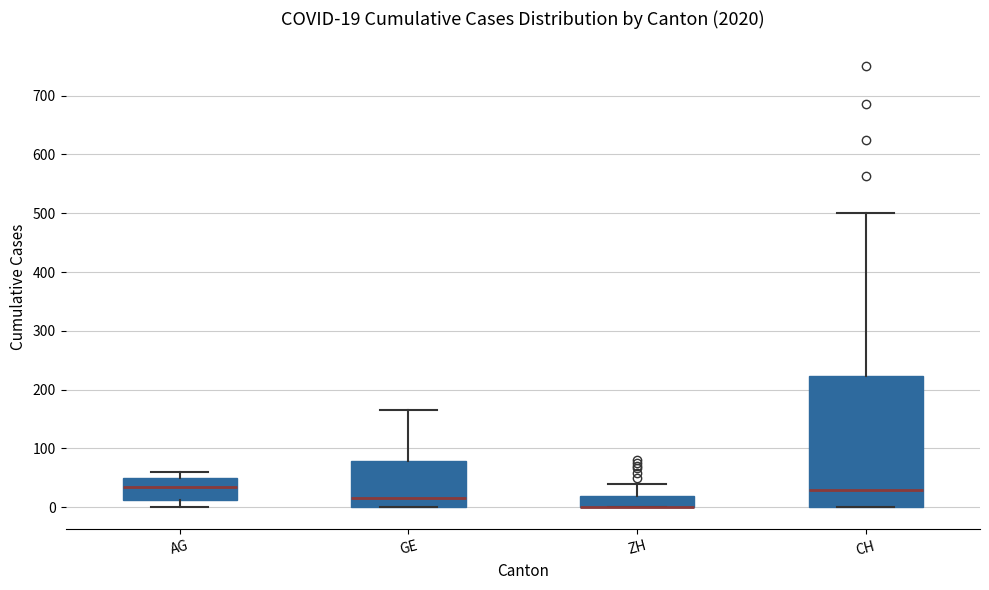

Comparing the boxes themselves (not the whiskers), which one is the tallest?

CH